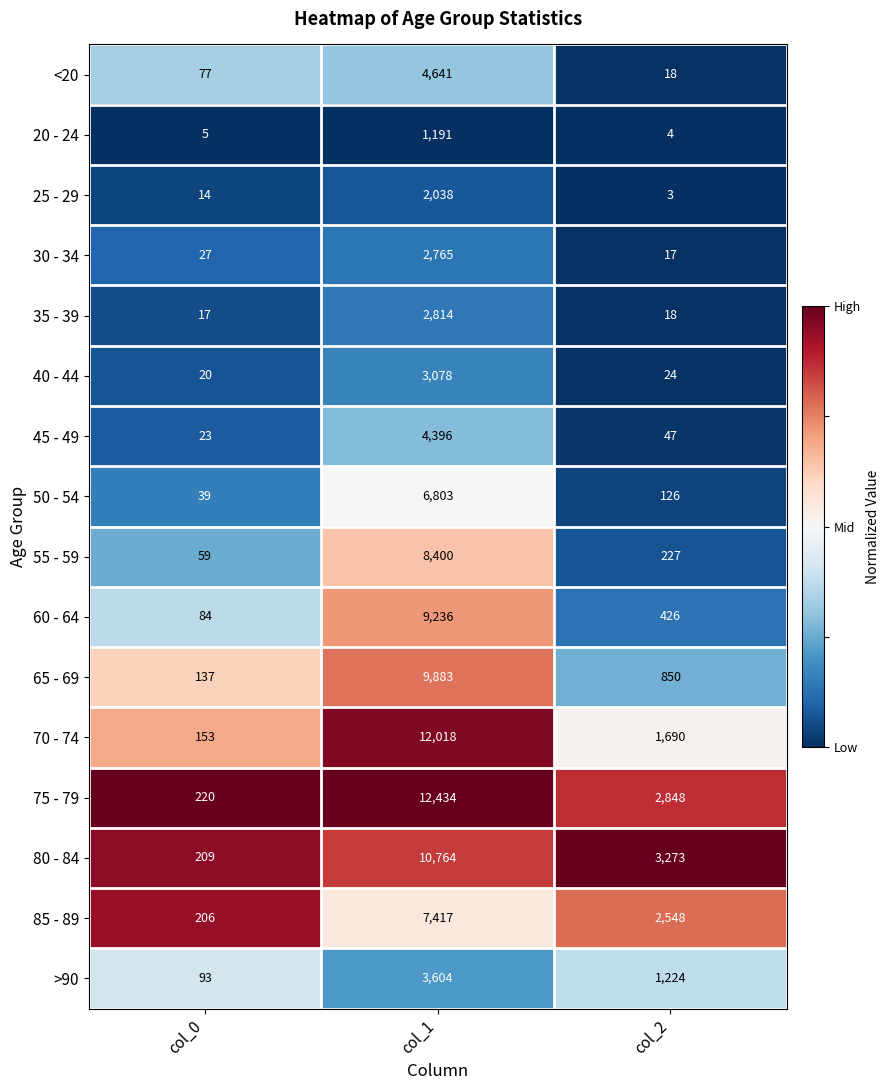

Which series has the widest spread of values?

75 - 79